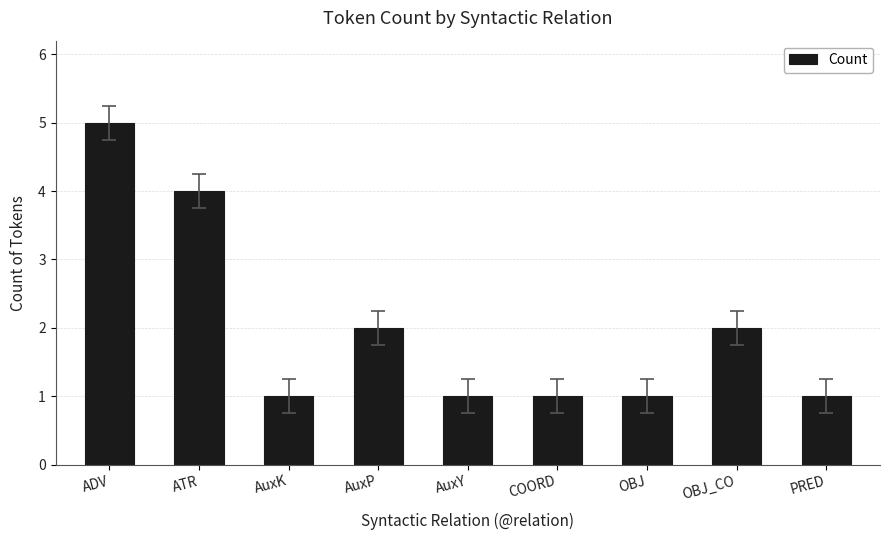

The chart shows a value of 1 at PRED. True or false?

True